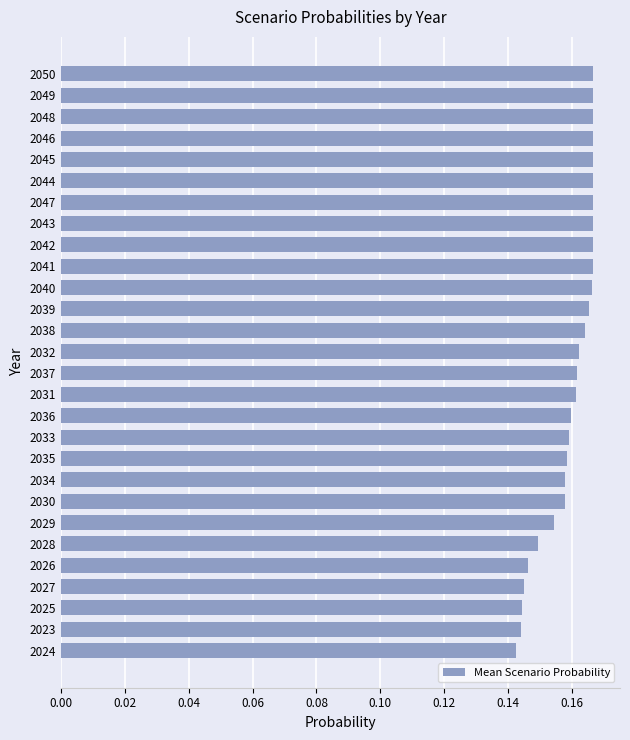

Does the chart contain stacked bars?

No